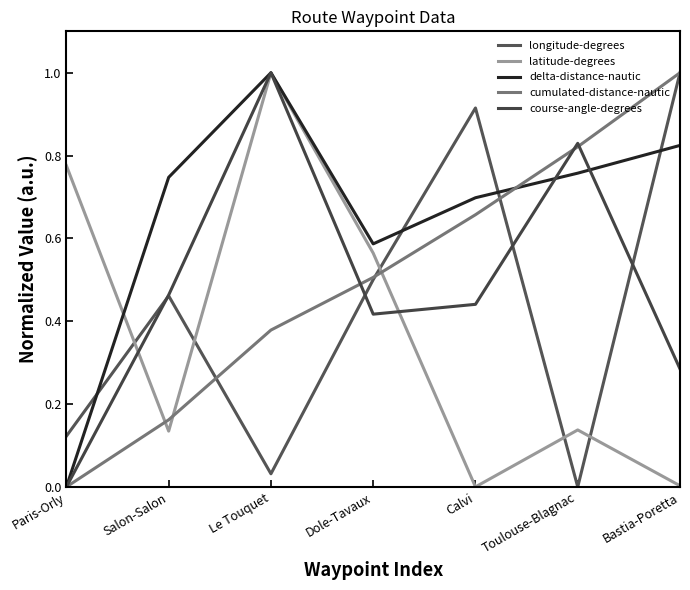

True or false: cumulated-distance-nautic has more than 2 points higher than both neighbors.

False